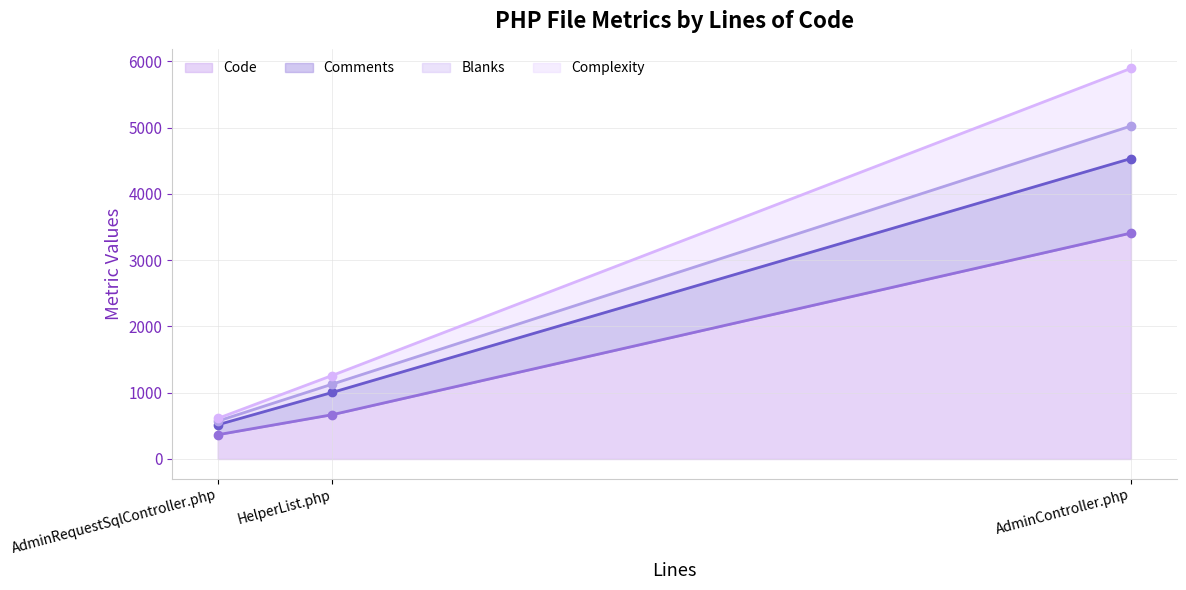

Is the value of Complexity at AdminController.php greater than the value of Comments at AdminController.php?

No